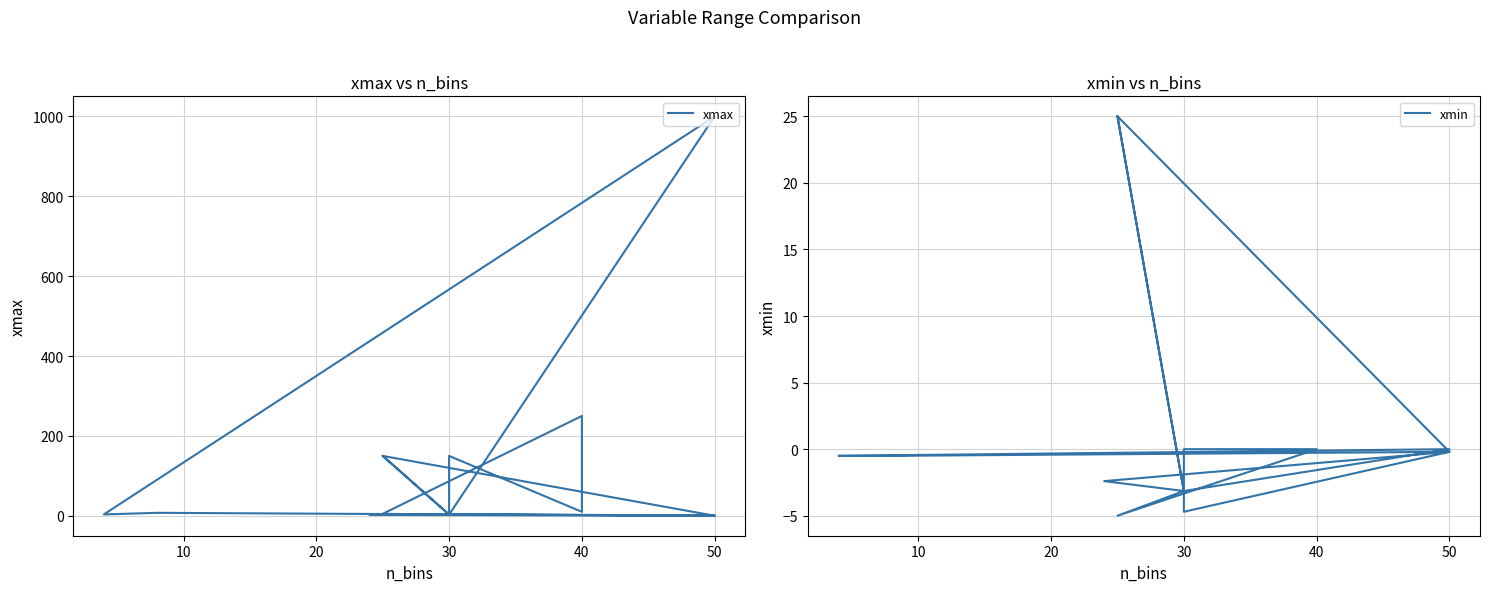

What are all the series names shown in the legend?

xmax, xmin